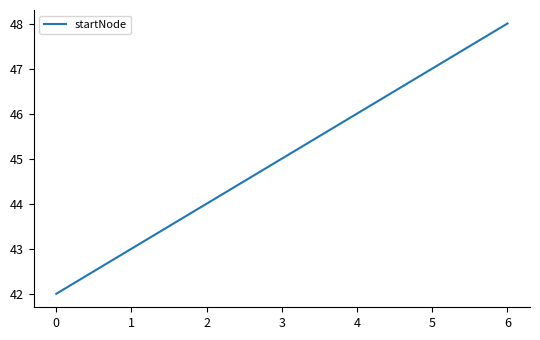

The value at 0 is 72. True or false?

False